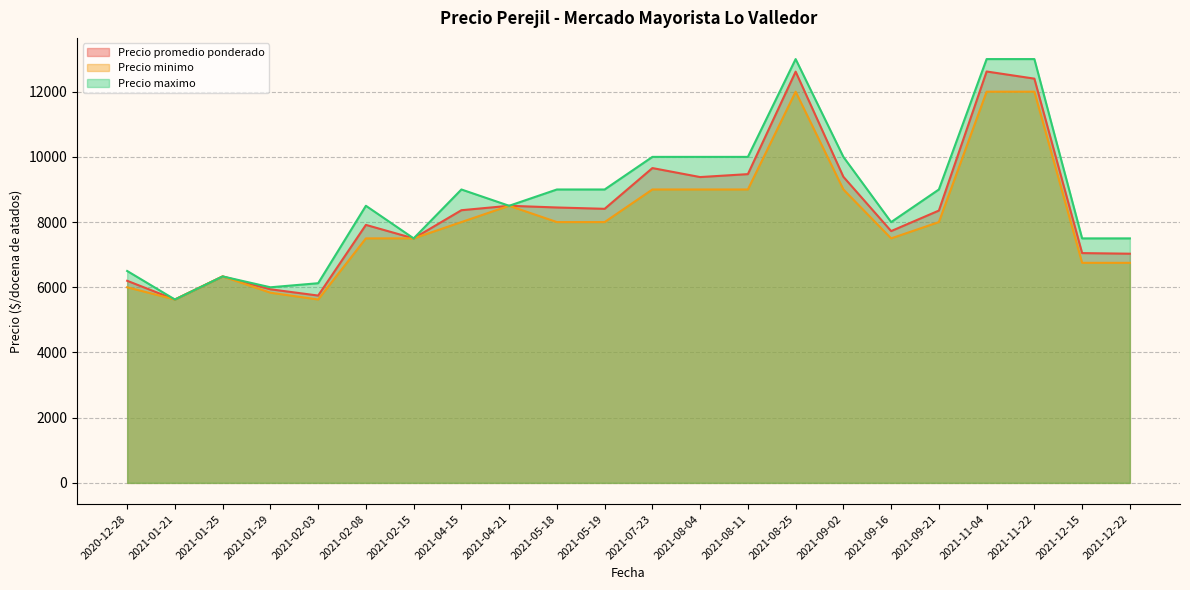

Which has a higher value, 2021-05-18 or 2021-07-23?

2021-07-23